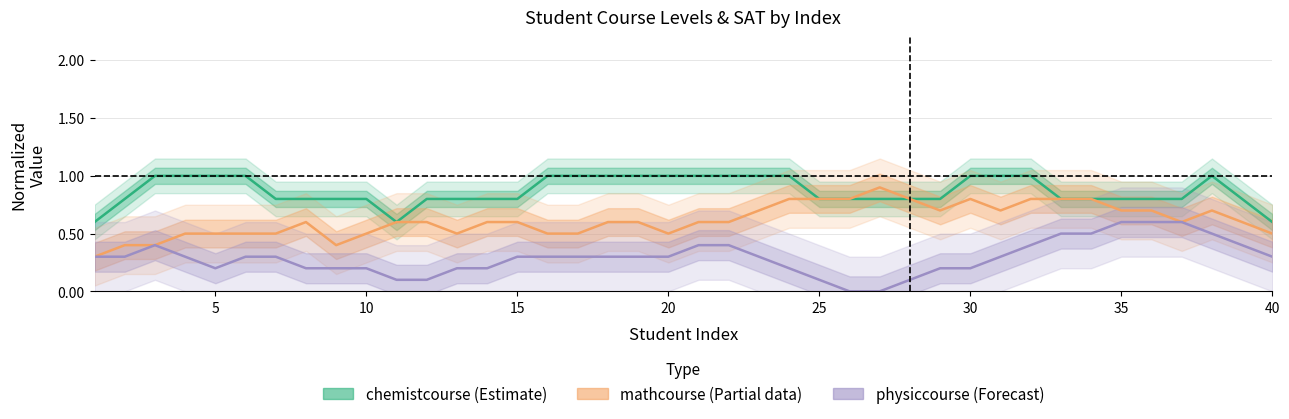

The mathcourse (Partial) series shows 0.8 at 25. True or false?

True